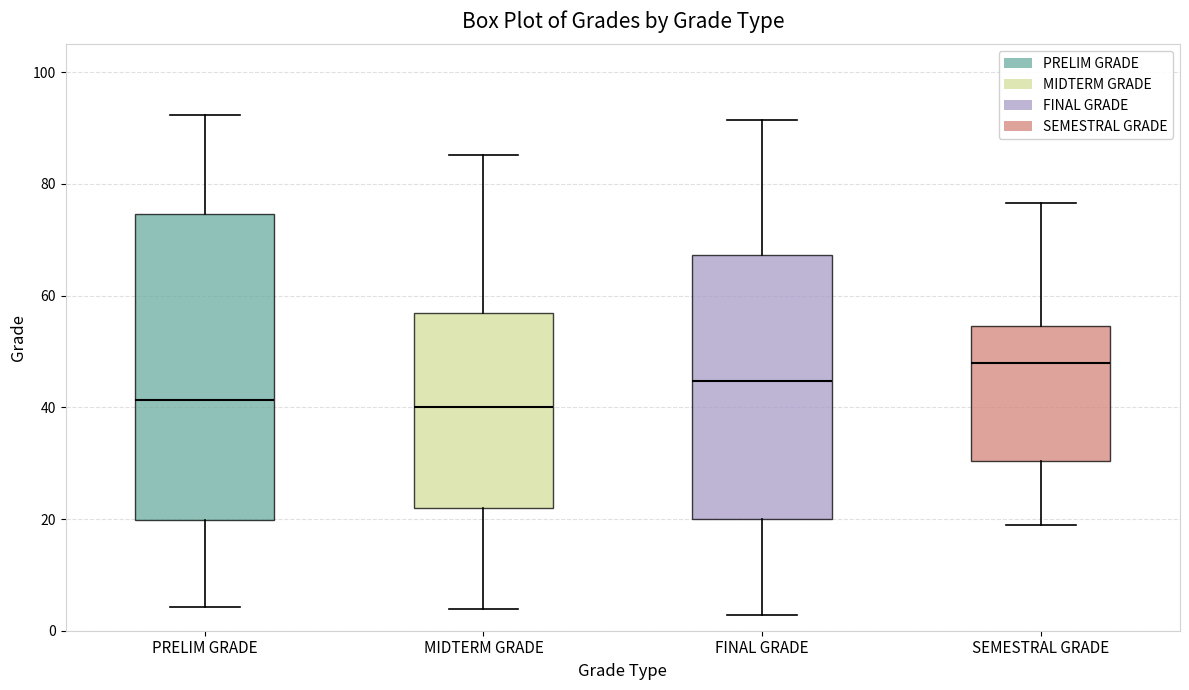

Reading left to right, read every box against the y-axis: the position of its median line, the range the box covers, and the ends of its whiskers. The values are not printed on the chart, so give them approximately, as read against the axis.

PRELIM GRADE: median 42, box 20 to 74, whiskers 4 to 92
MIDTERM GRADE: median 40, box 22 to 56, whiskers 4 to 86
FINAL GRADE: median 44, box 20 to 68, whiskers 2 to 92
SEMESTRAL GRADE: median 48, box 30 to 54, whiskers 18 to 76